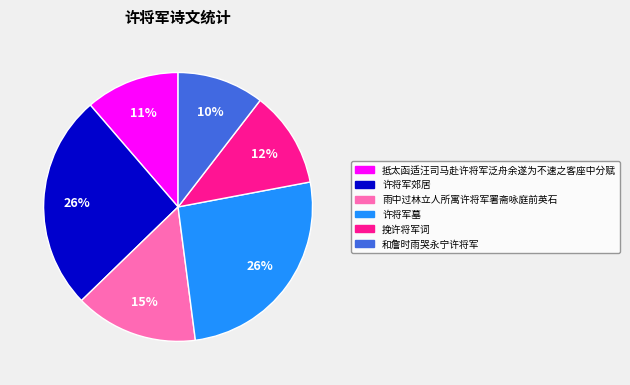

To the nearest percent, what portion does 雨中过林立人所寓许将军署斋咏庭前英石 represent?

15%